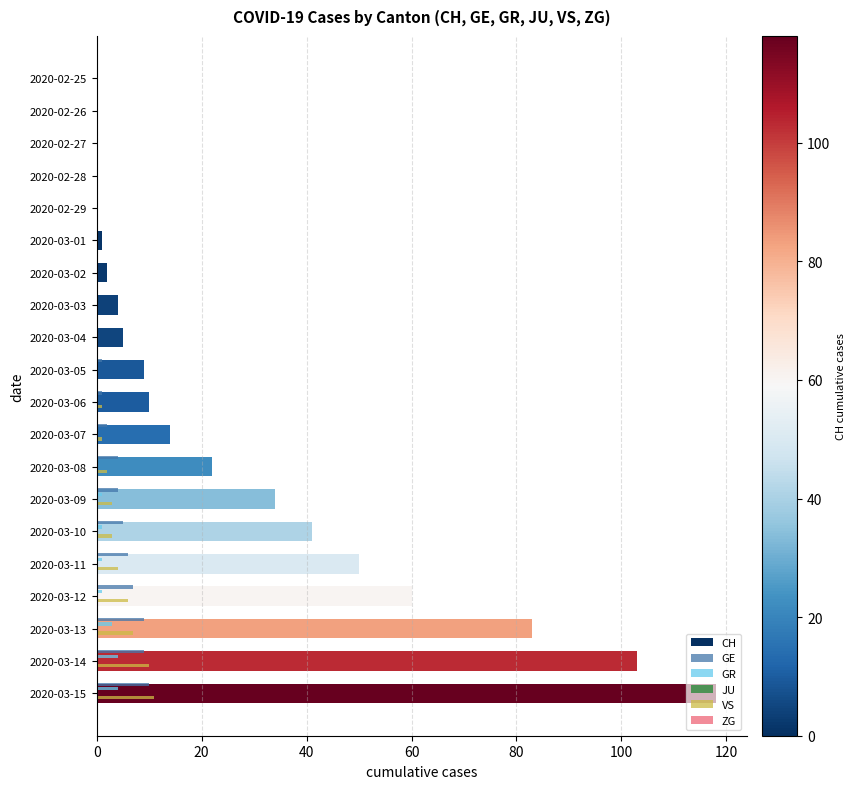

The value of CH at 2020-03-09 is 34. True or false?

True